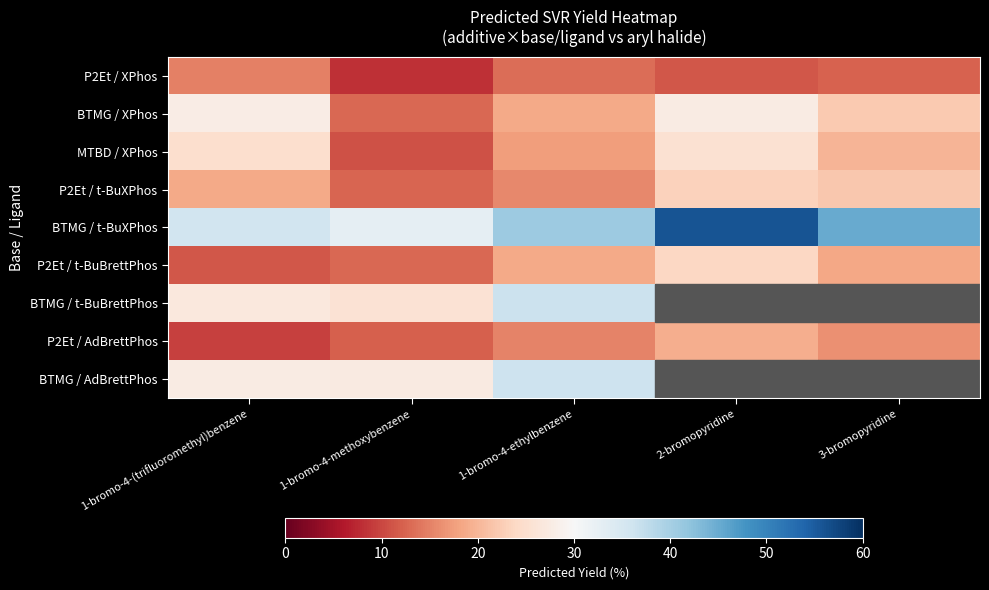

Which category has the highest value in the MTBD / XPhos series?

2-bromopyridine